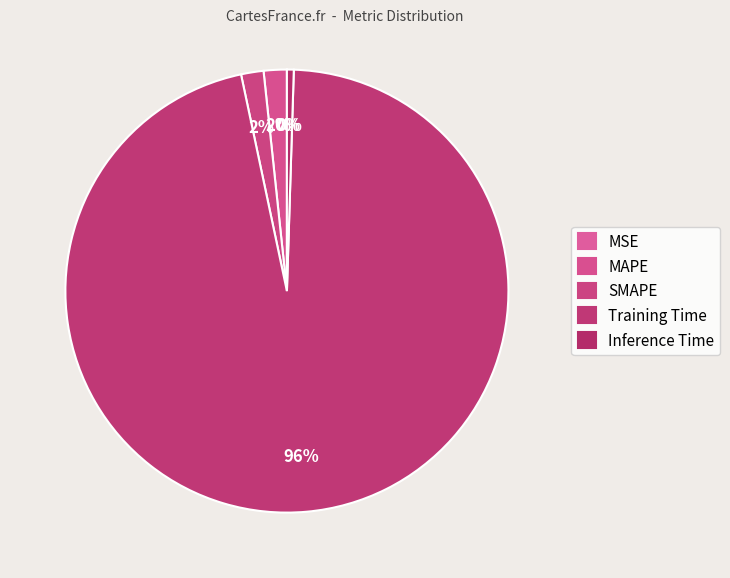

Which category has the biggest portion of the pie?

Training Time